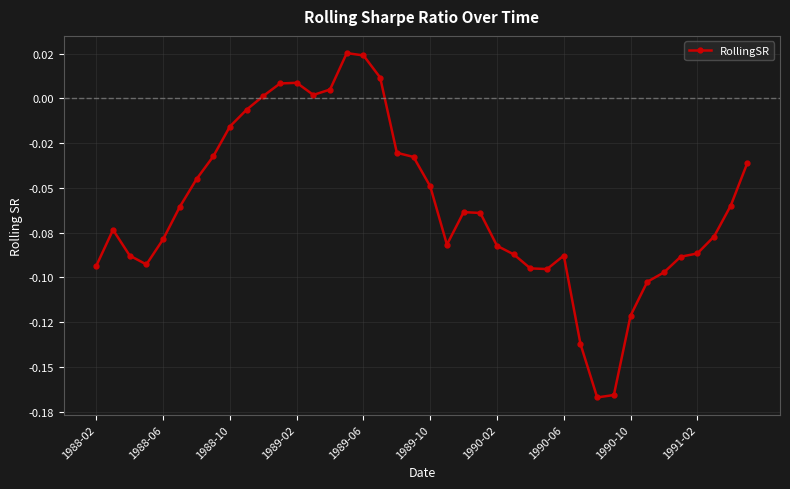

Reading right to left, extract all data points from this chart.

-0.0	-0.1	-0.1	-0.1	-0.1	-0.1	-0.1	-0.1	-0.2	-0.2	-0.1	-0.1	-0.1	-0.1	-0.1	-0.1	-0.1	-0.1	-0.1	-0.0	-0.0	-0.0	0.0	0.0	0.0	0.0	0.0	0.0	0.0	0.0	-0.0	-0.0	-0.0	-0.0	-0.1	-0.1	-0.1	-0.1	-0.1	-0.1